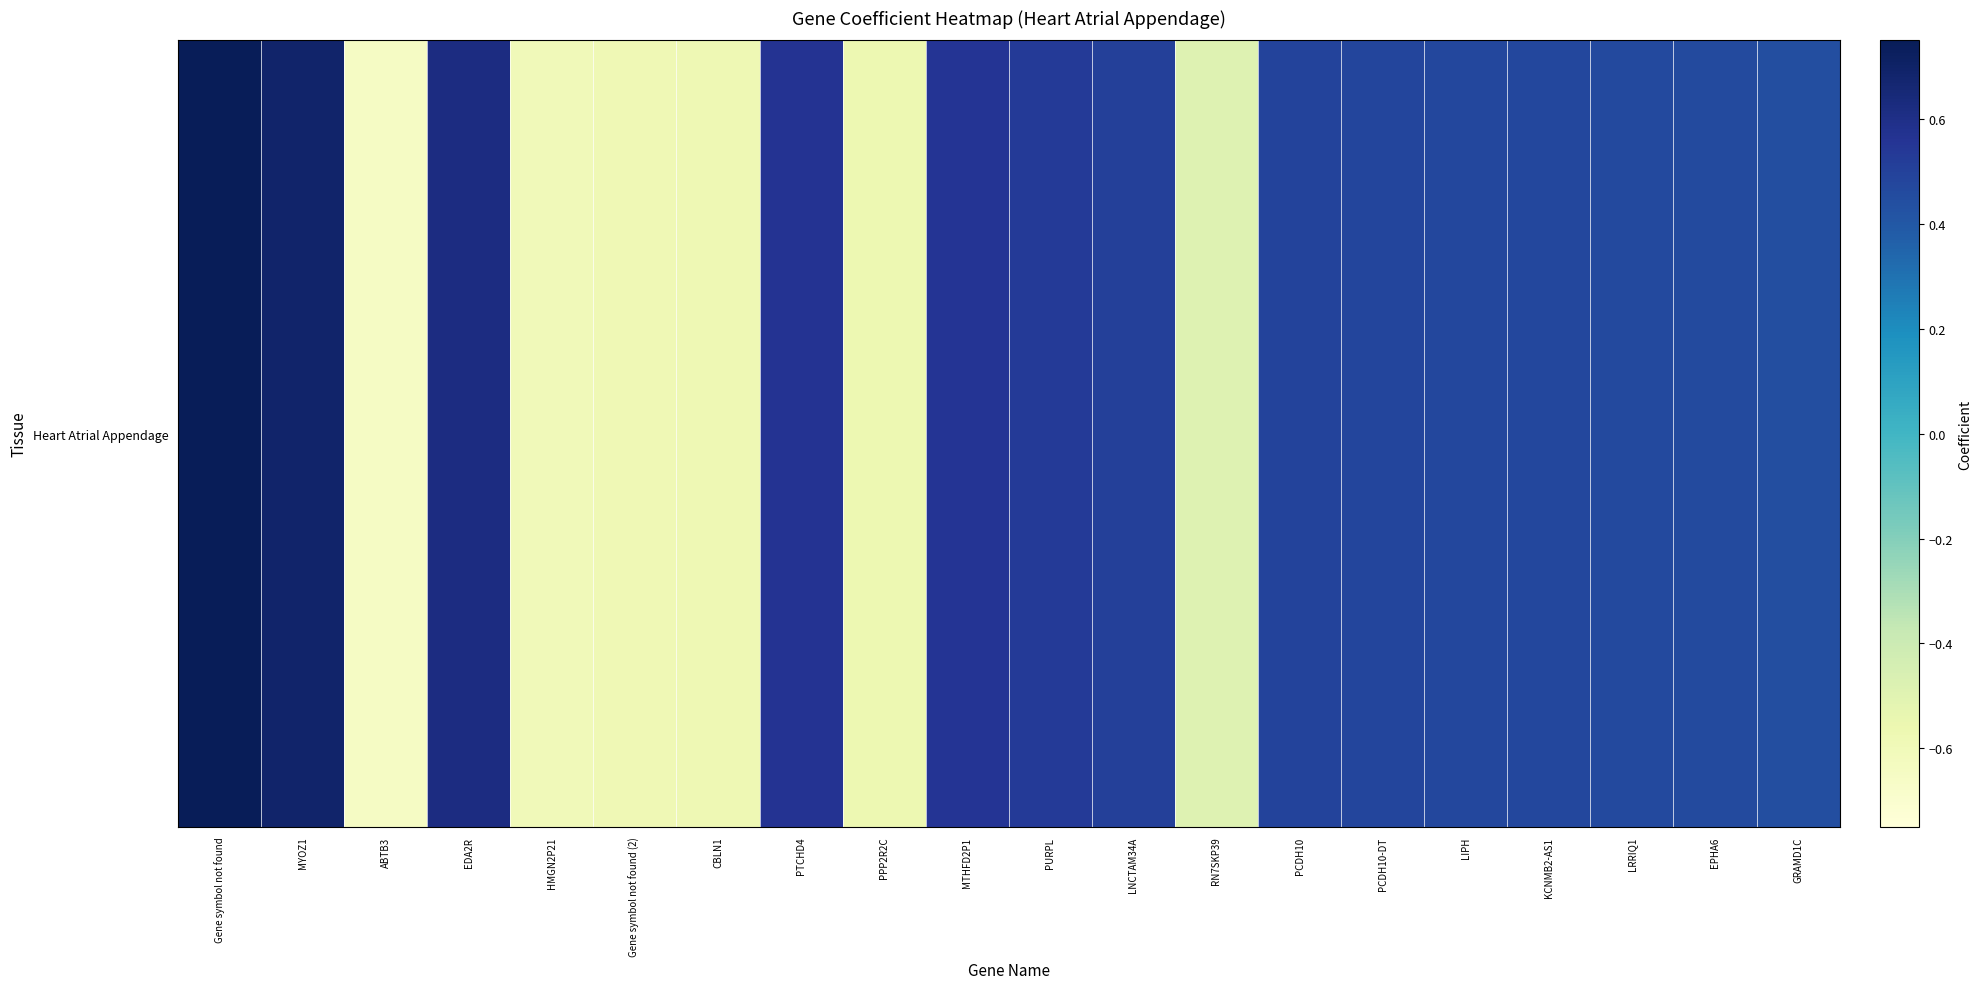

How many values exceed 0?

14